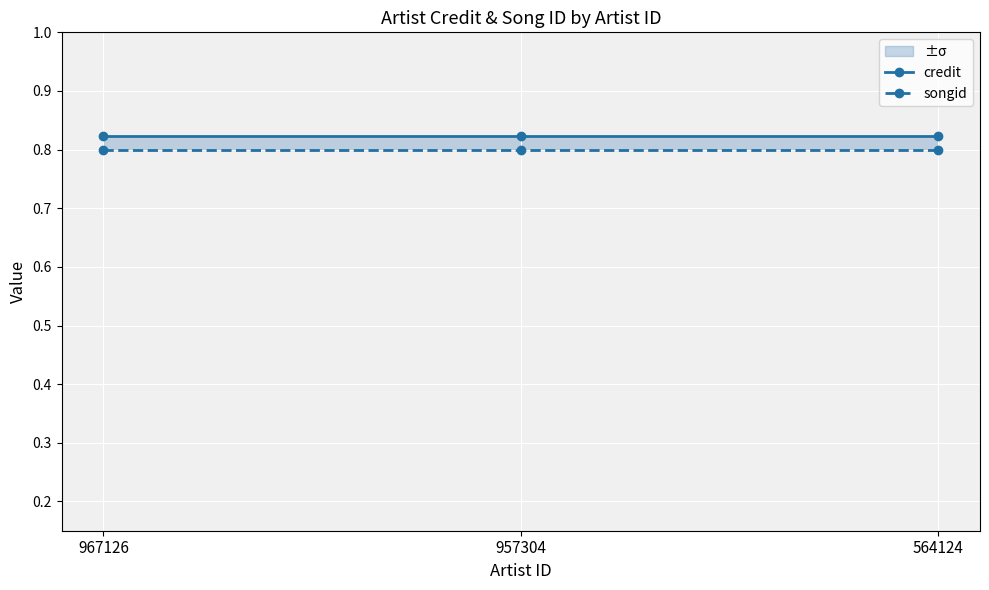

At which label does songid reach its minimum?

967126